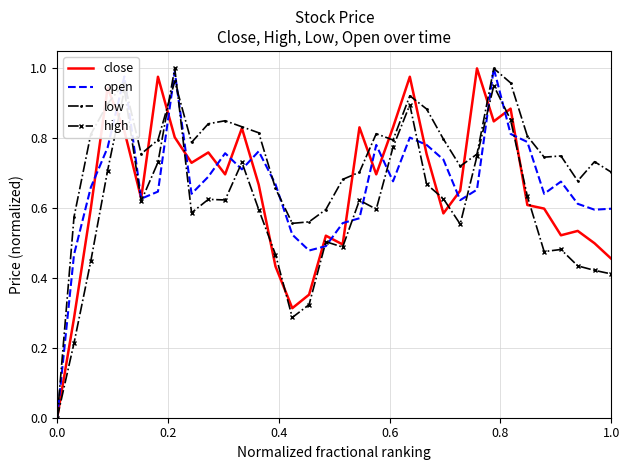

Which series has the largest total across all categories?

low